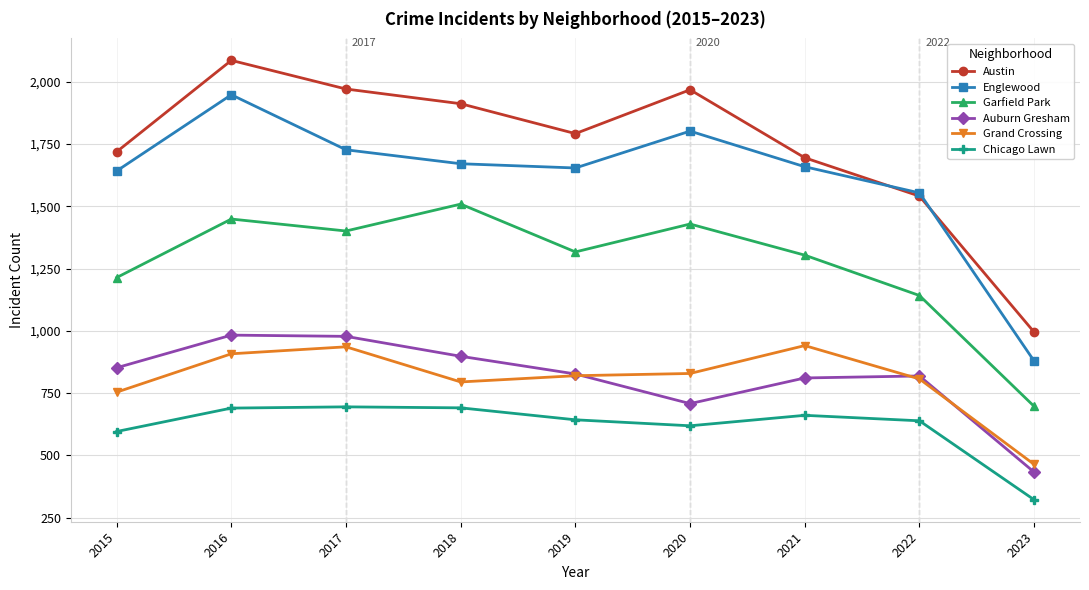

True or false: Austin and Garfield Park cross at least once.

False